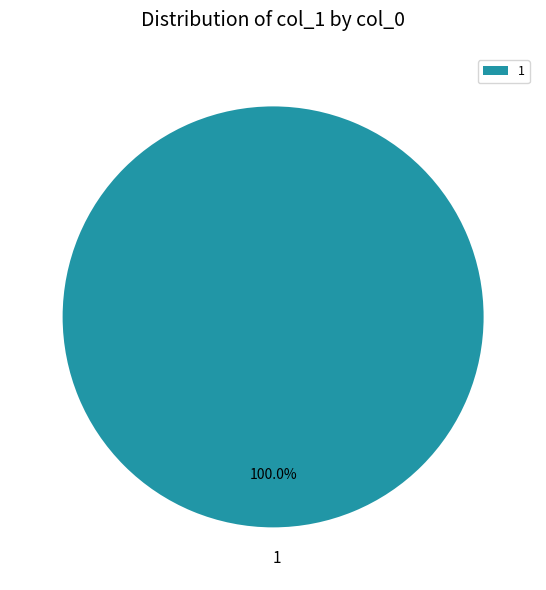

Rank the categories by value from lowest to highest.

1